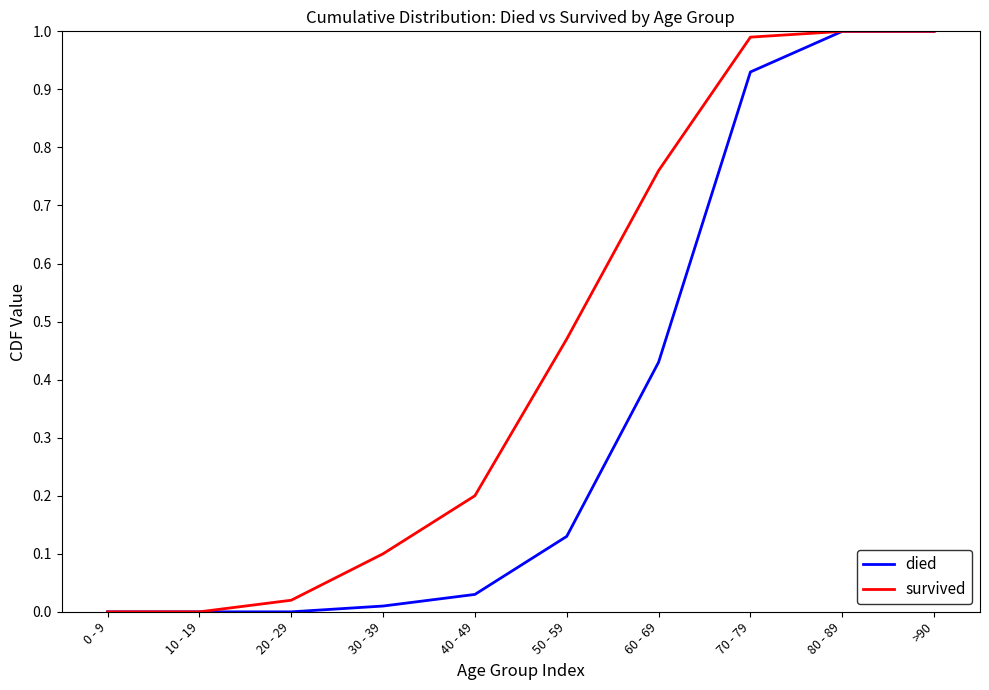

How many categories are shown in the chart?

10